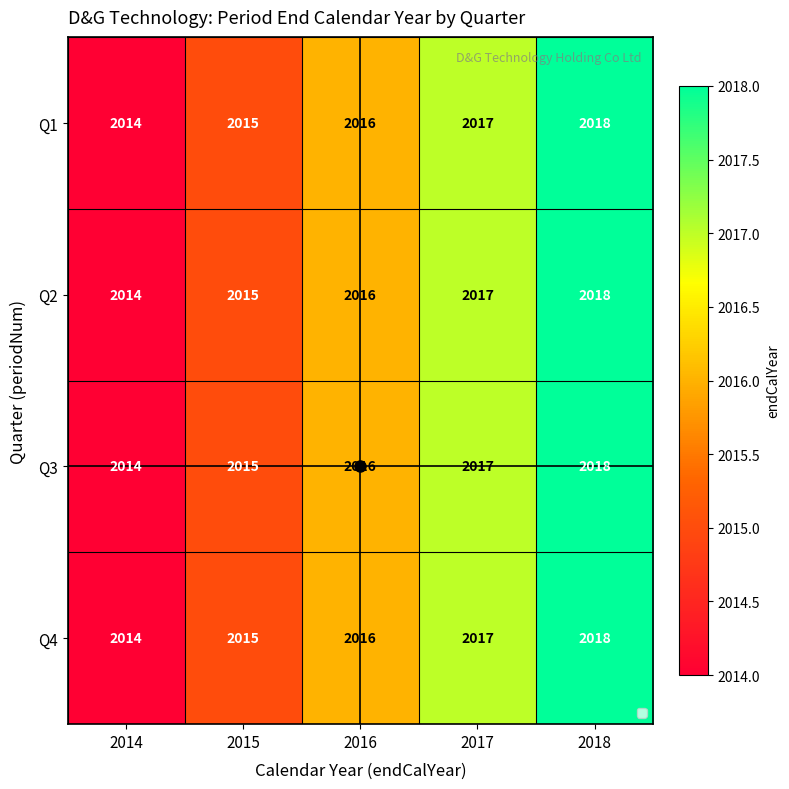

What is the highest value of the Q4 series?

2018